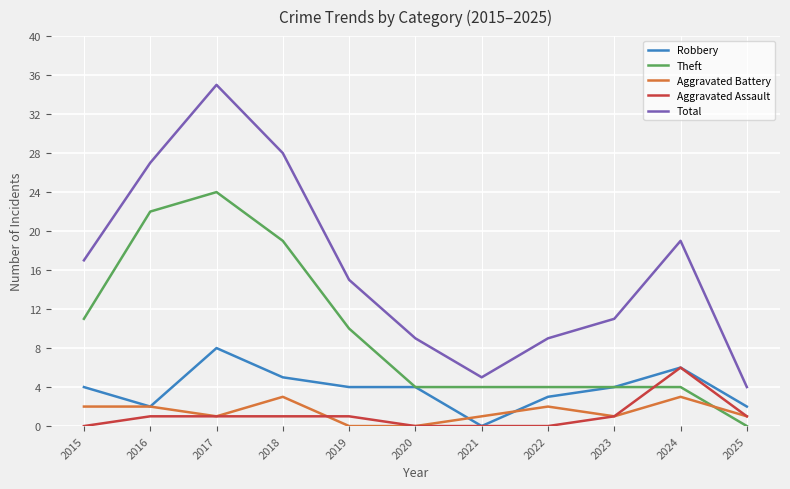

The value of Total at 2023 is 11. True or false?

True